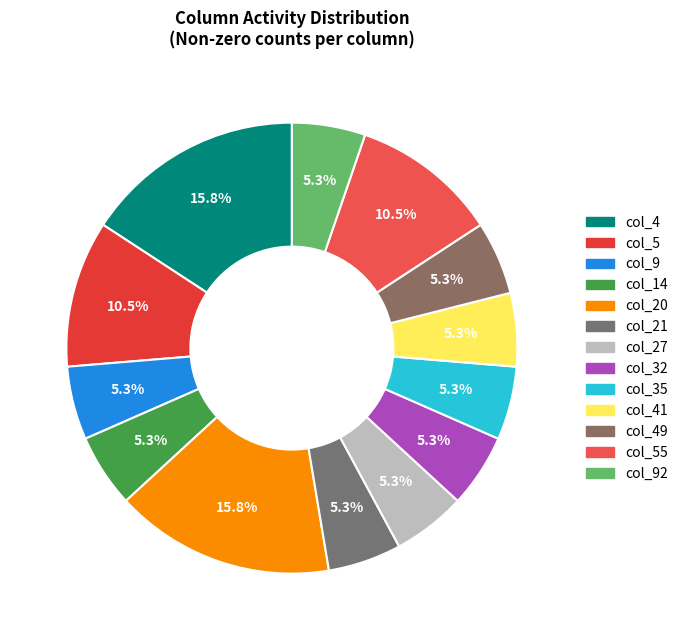

How many segments does this pie chart have?

13